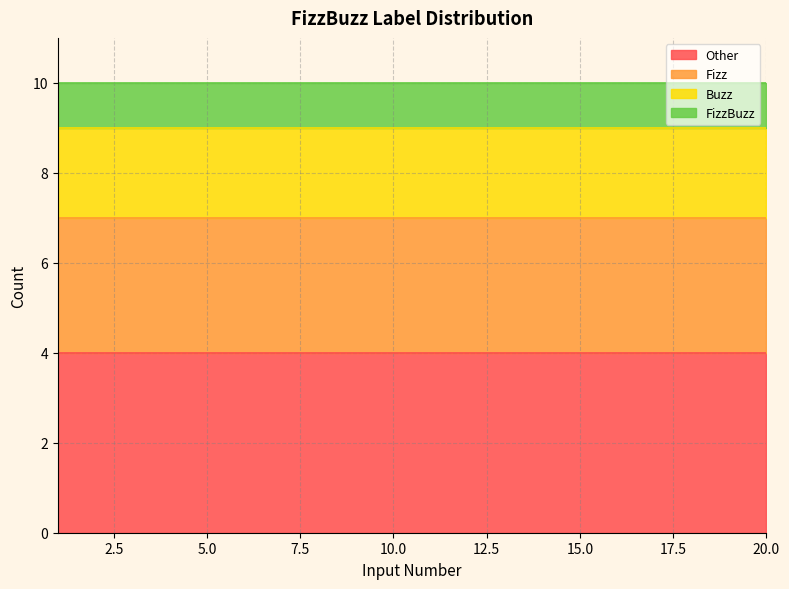

Where is Other nearest to the value 4?

1